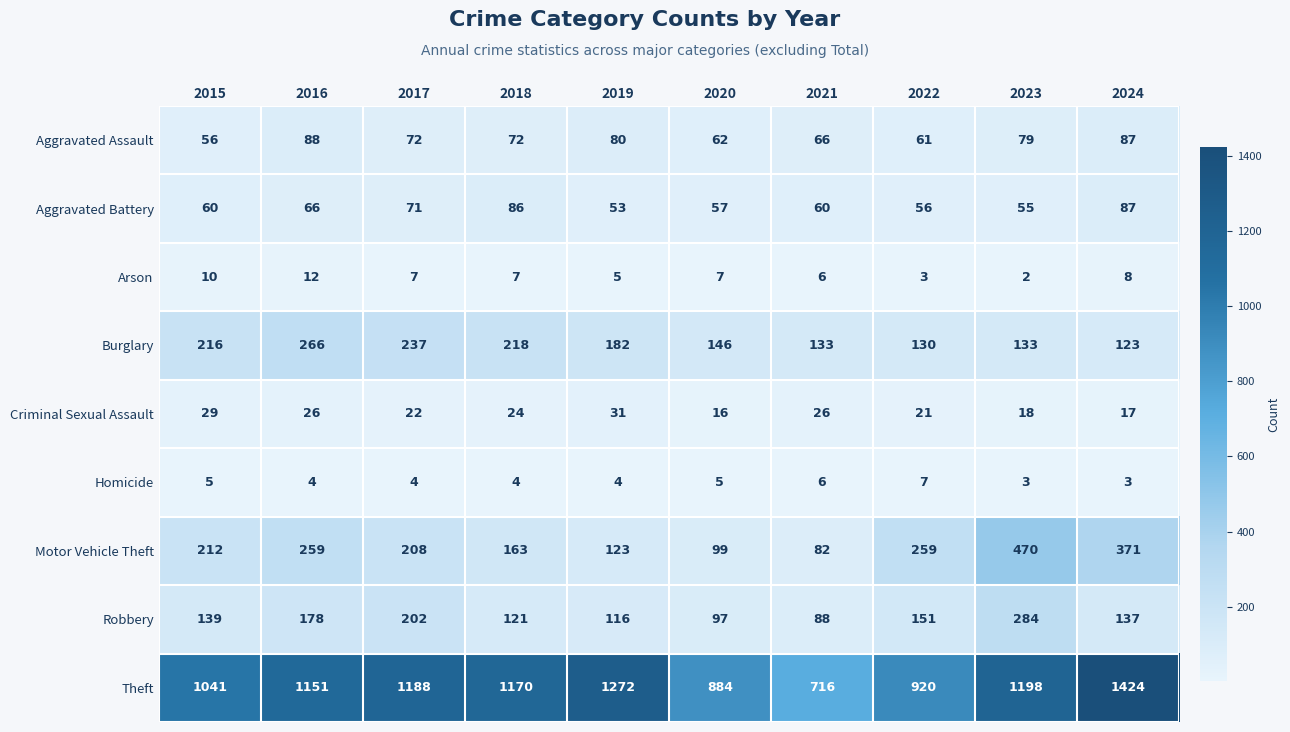

Read the Arson value at 2015.

10